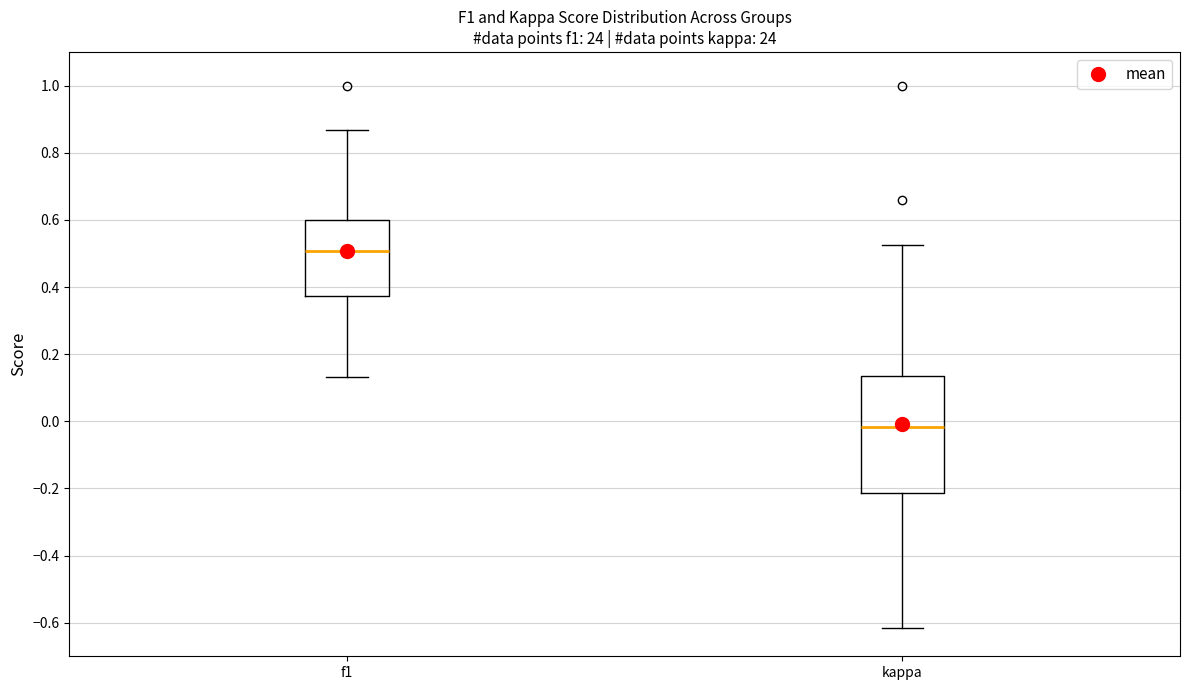

Where is the lower edge of the box for kappa on the y-axis? The values are not printed on the chart, so give them approximately, as read against the axis.

-0.22